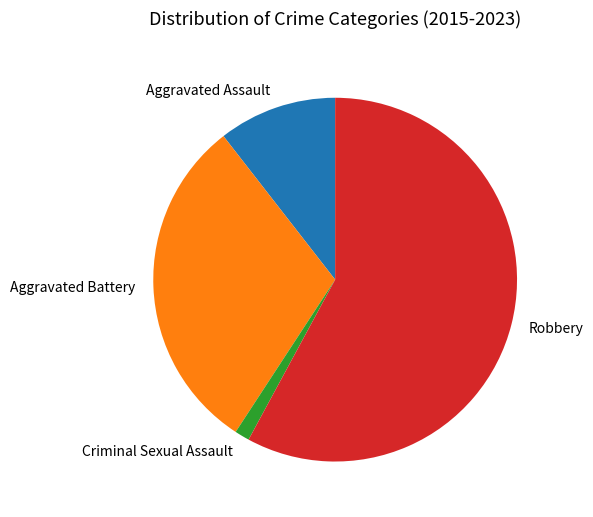

Does any single category account for the majority?

Yes